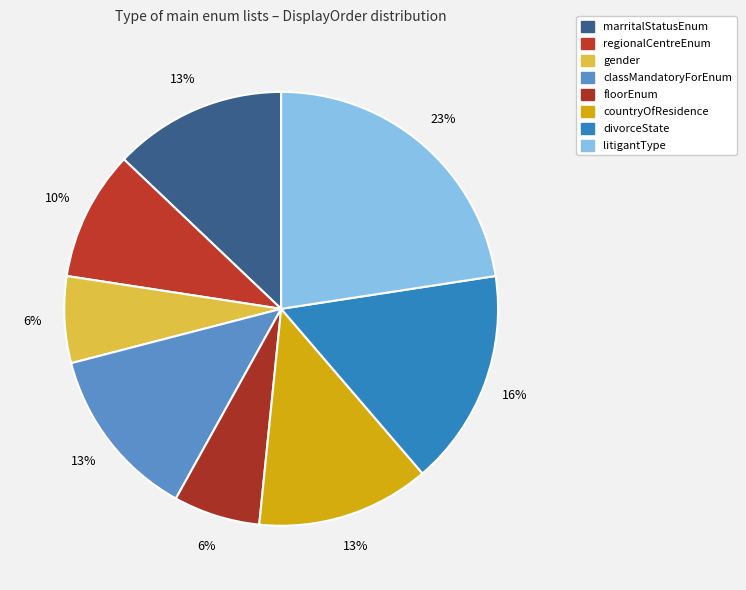

What portion of the pie excludes gender?

93.5%